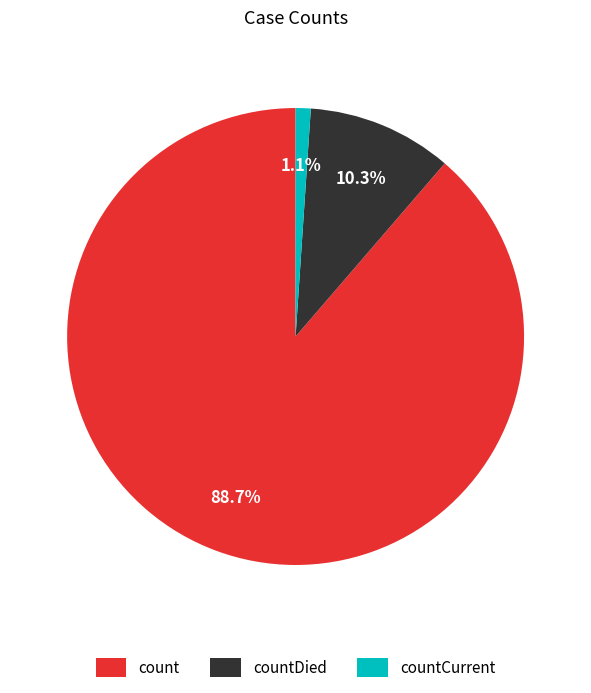

Which slice is the smallest?

countCurrent